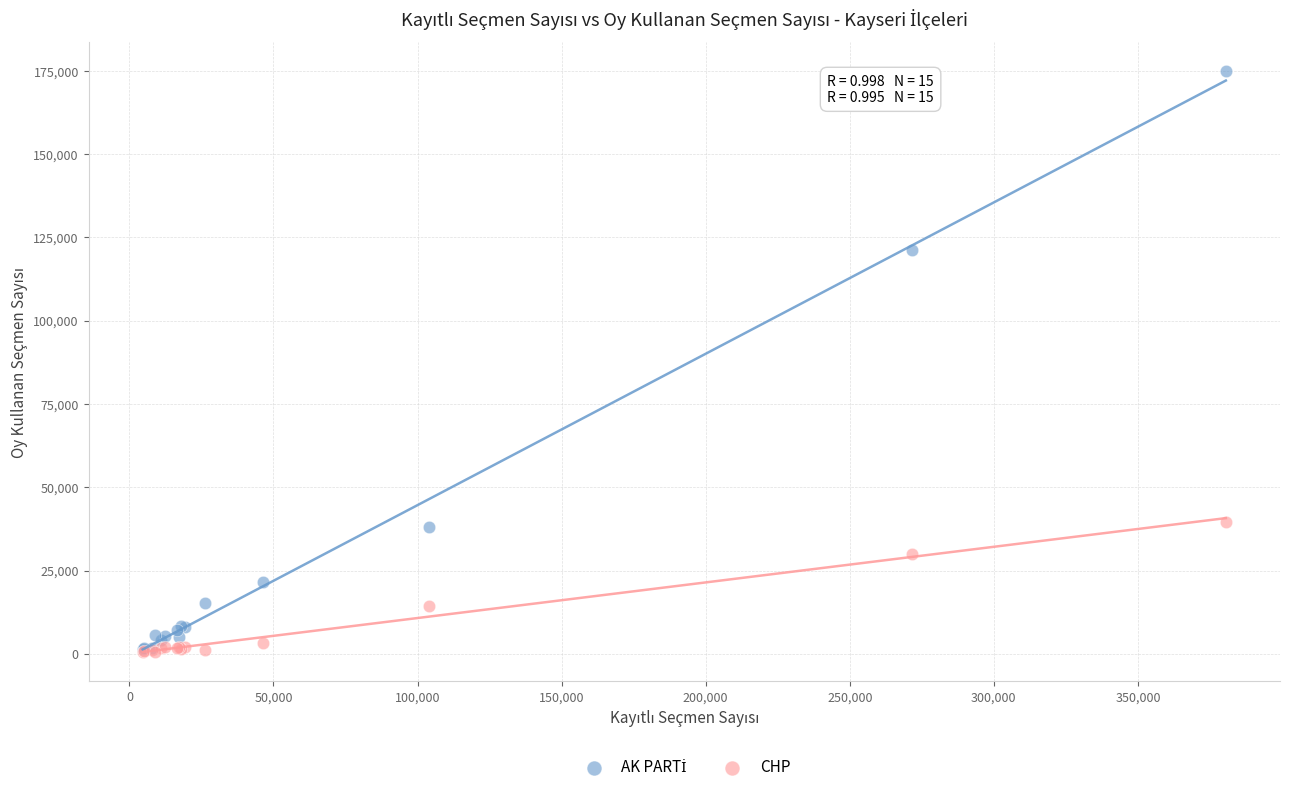

Across all series, what Y value is closest to 87681?

121284